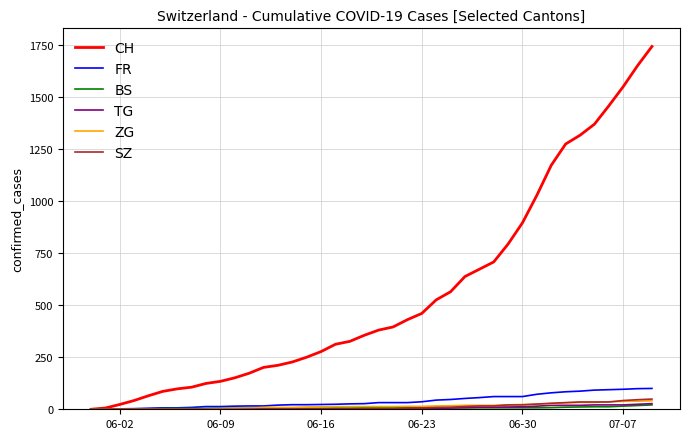

Count the number of data series in this chart.

6